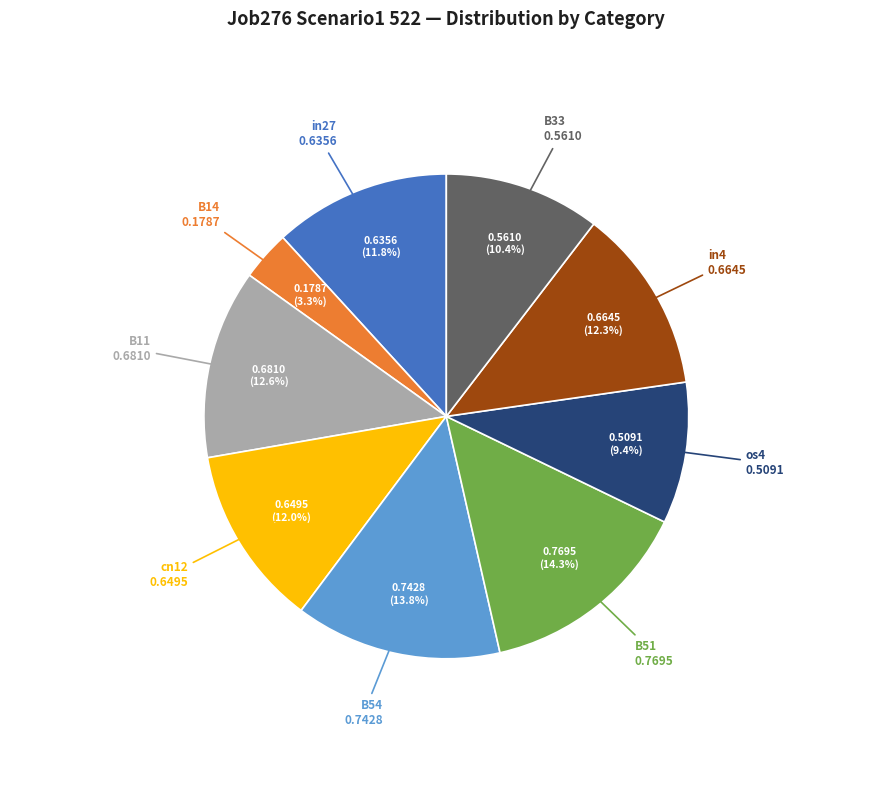

Does any single category account for the majority?

No